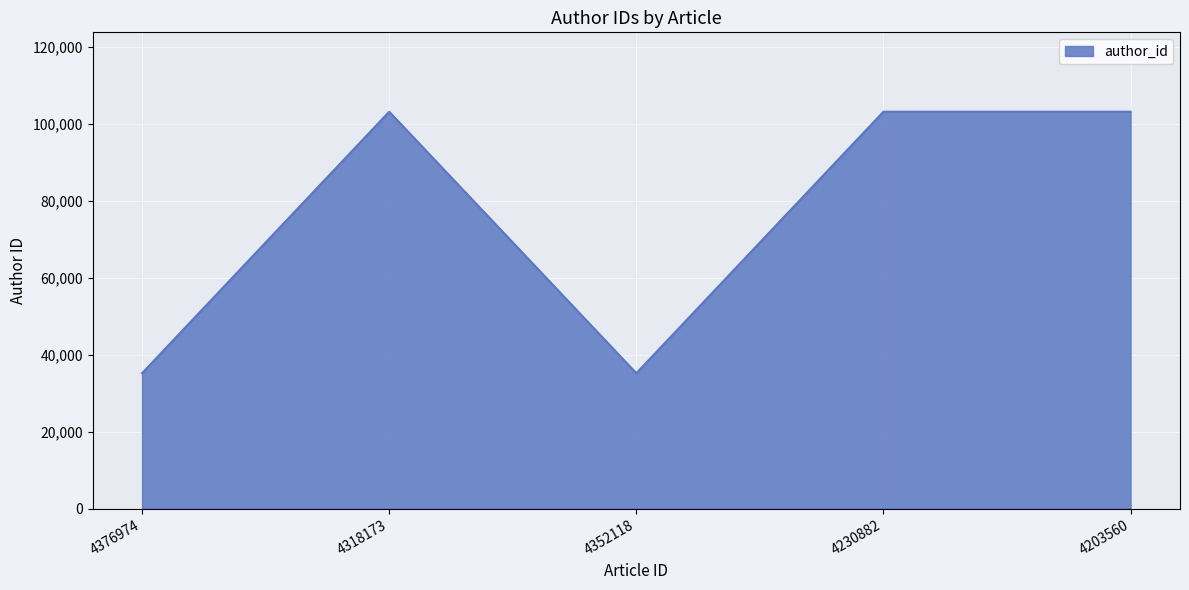

What is the difference between the maximum and minimum values?

67949